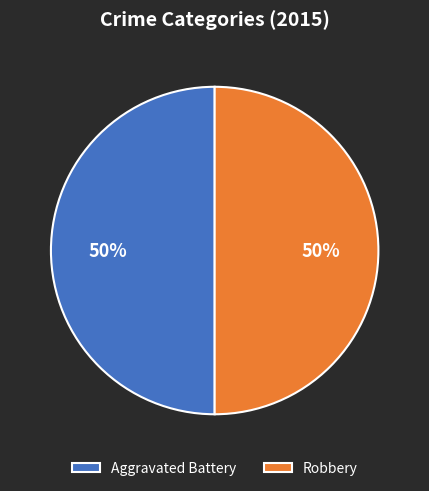

To the nearest percent, what is the combined percentage of Aggravated Battery and Robbery?

100%